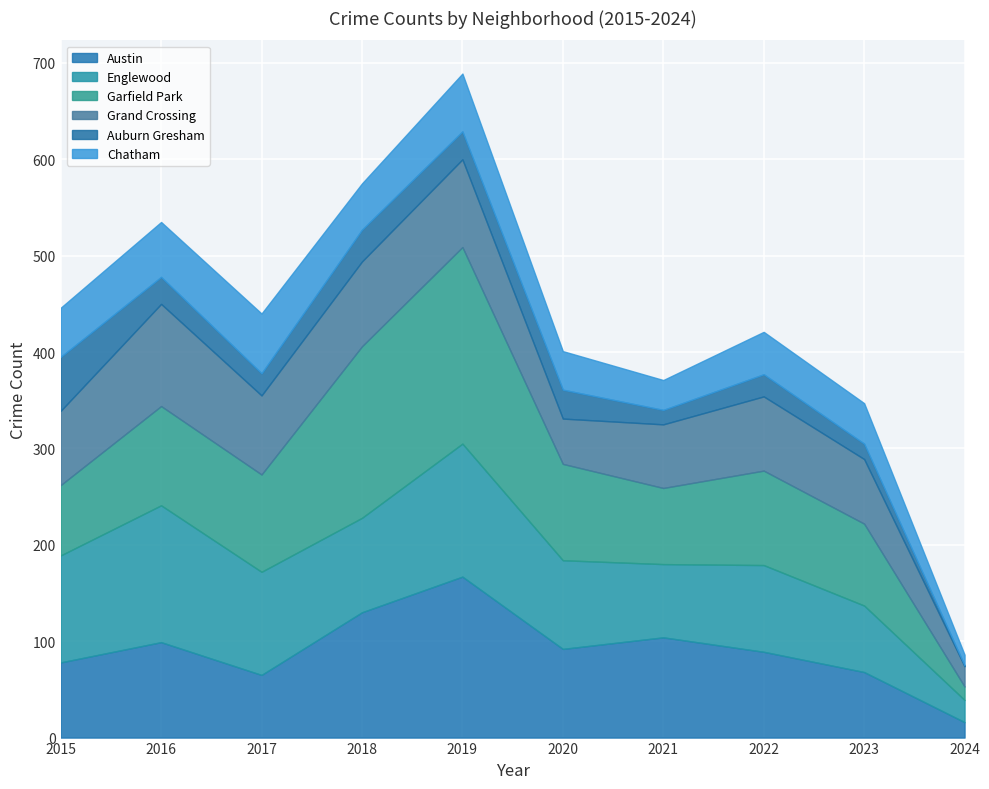

Read the Auburn Gresham value at 2015.

56